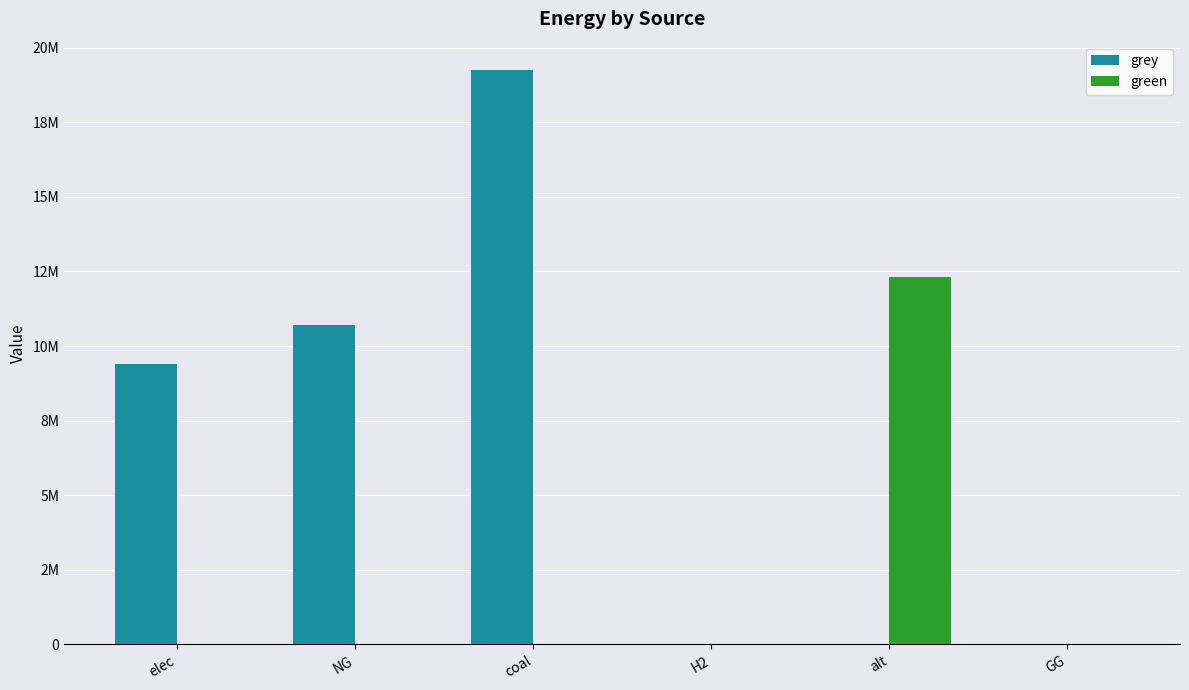

At which category is the sum across all series the highest?

coal